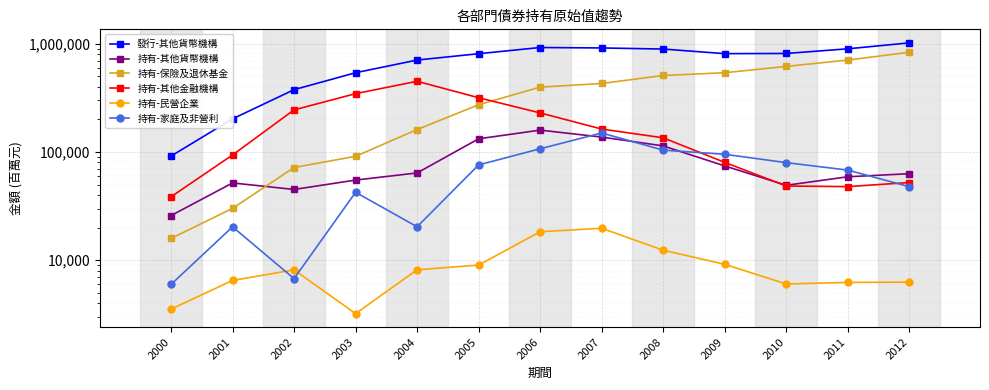

What is the maximum value for 持有-保險及退休基金?

836905